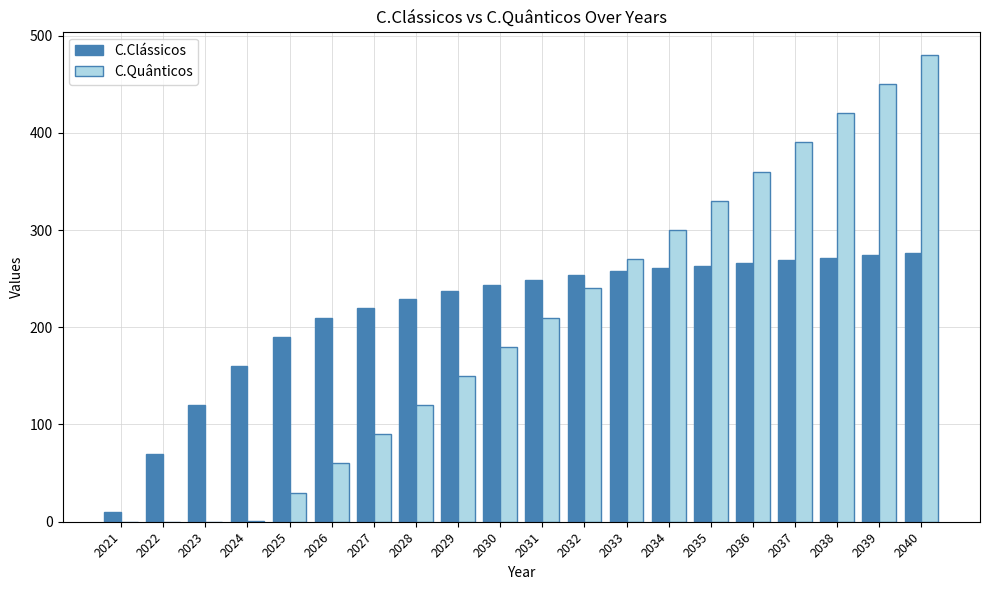

Is it true that C.Clássicos equals 386.9 at 2037?

False